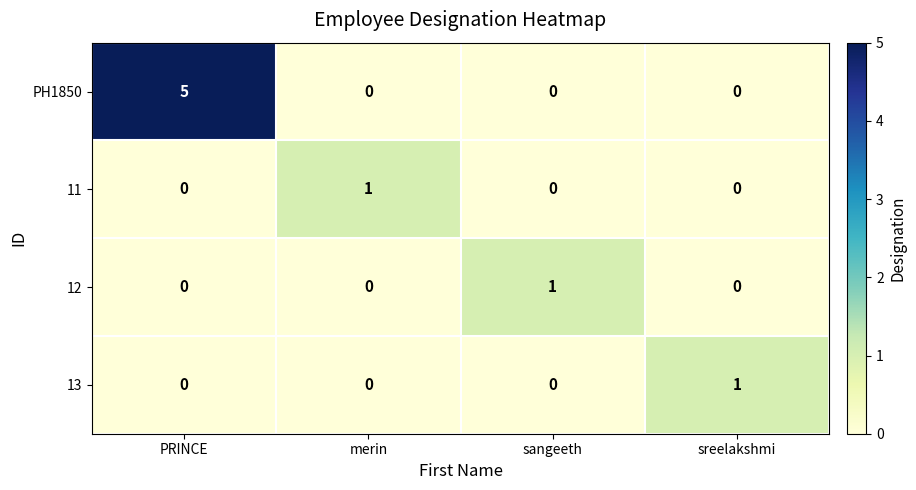

Which label corresponds to the largest value in the chart?

PRINCE